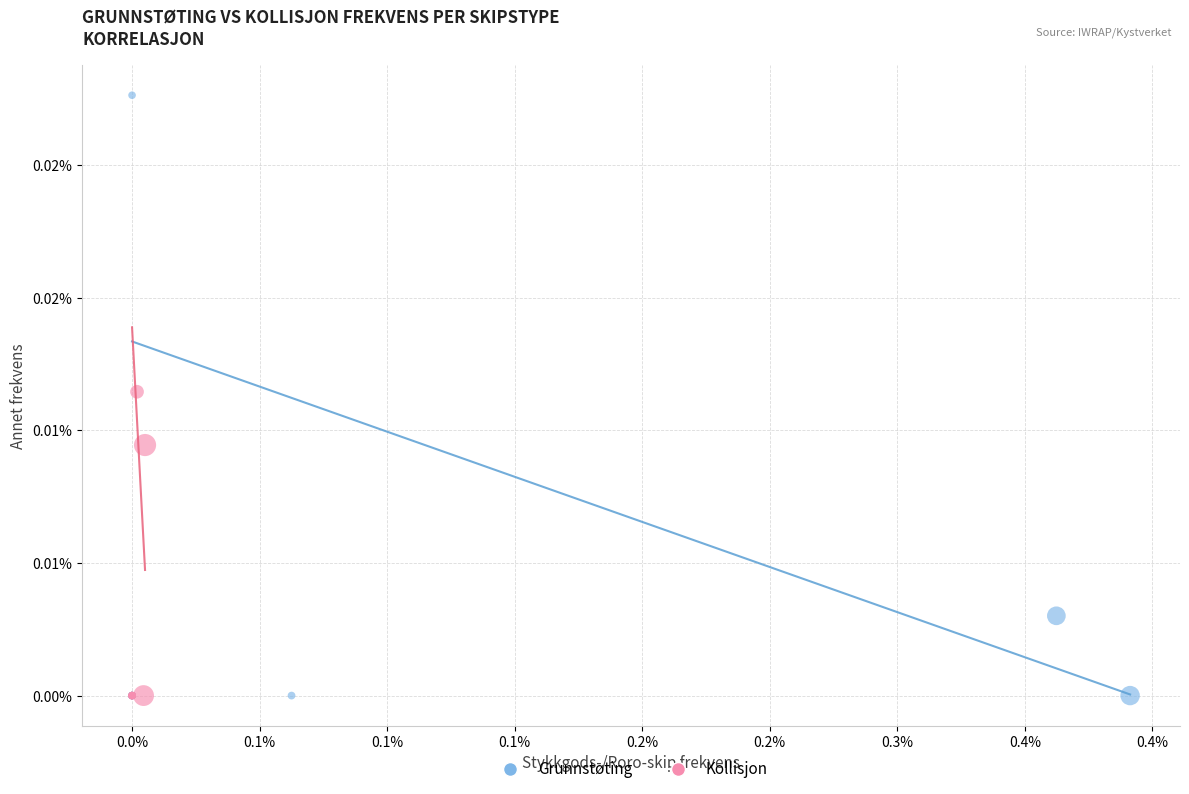

Which series contains the highest Y value?

Grunnstøting